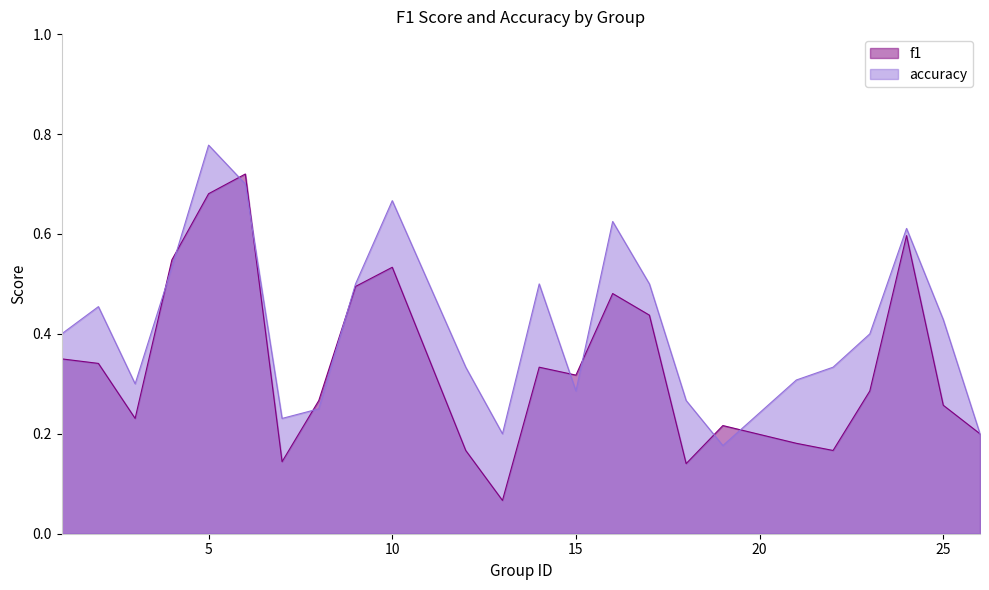

At which category does the chart reach its minimum across all series?

13